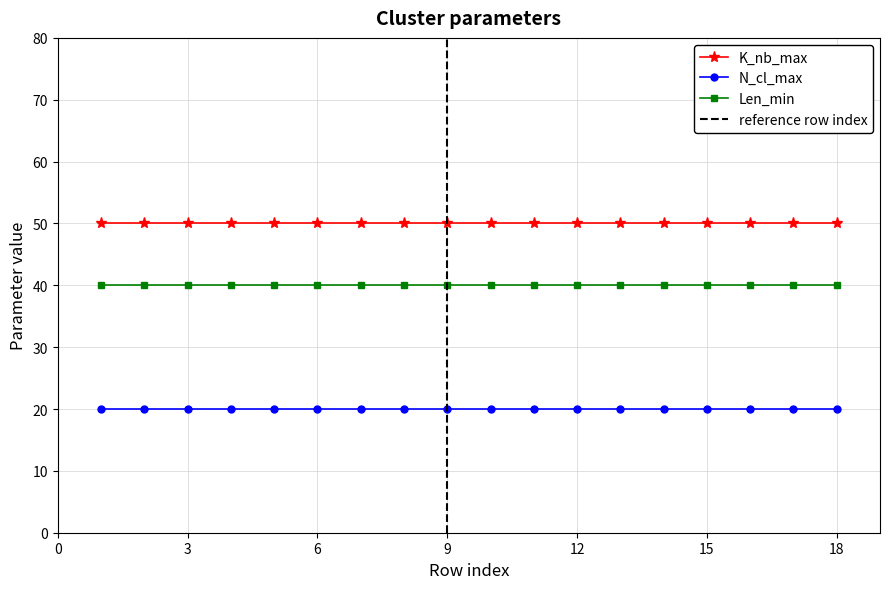

What is the minimum value for Len_min?

40